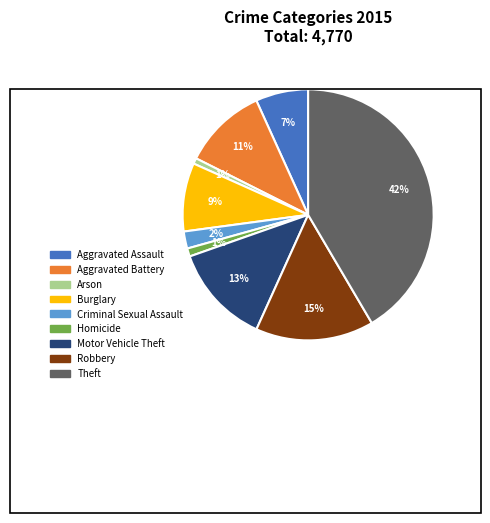

Does any single category account for the majority?

No